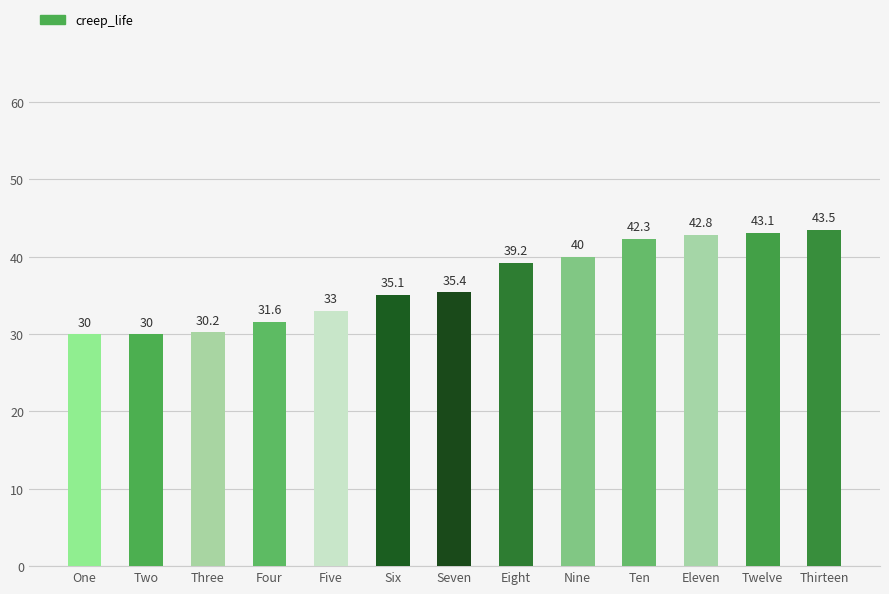

True or false: the data shows 31.6 at Four.

True